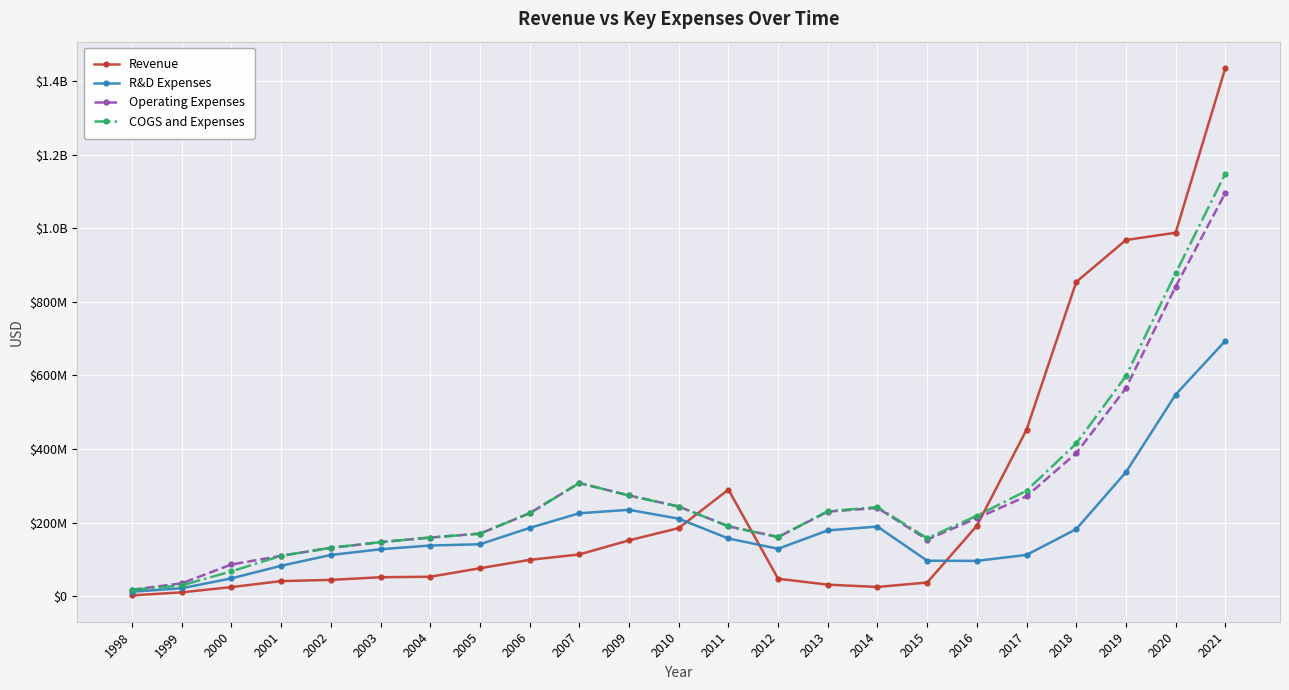

Which series has the largest range (max minus min)?

Revenue